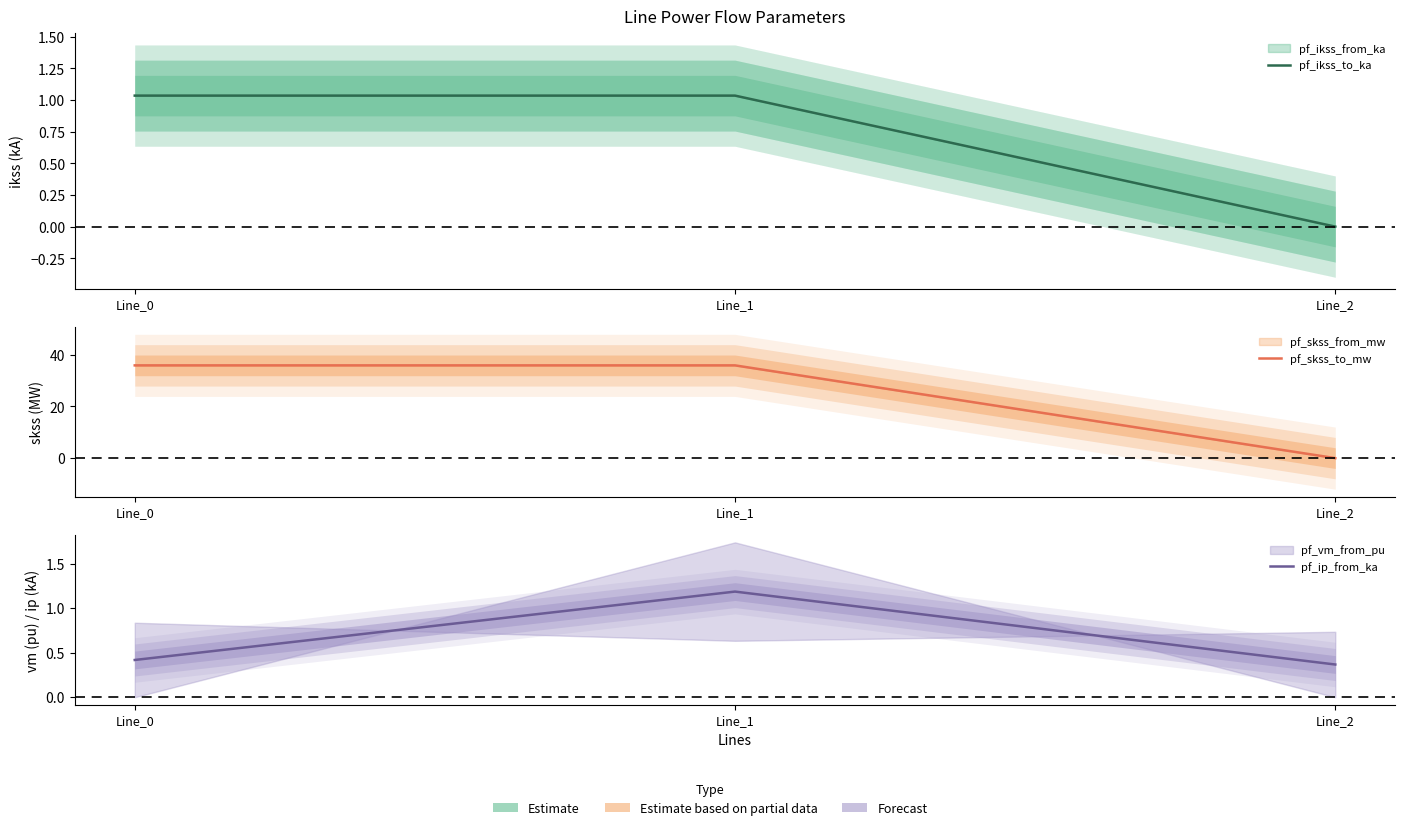

Which series has the largest range (max minus min)?

pf_skss_to_mw